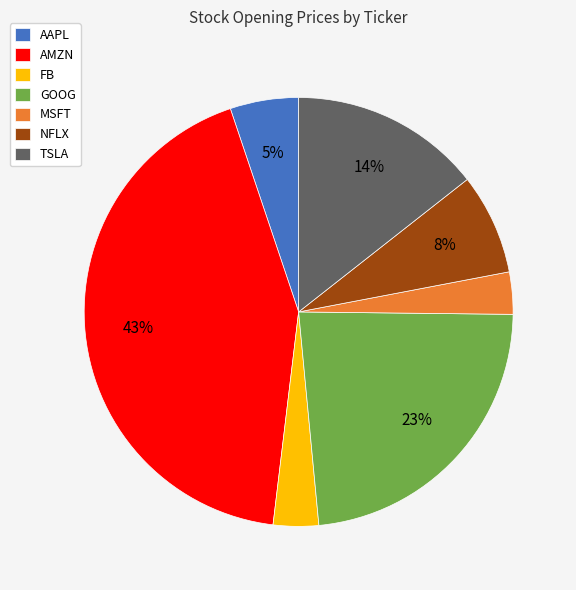

Is TSLA the majority of the pie?

No